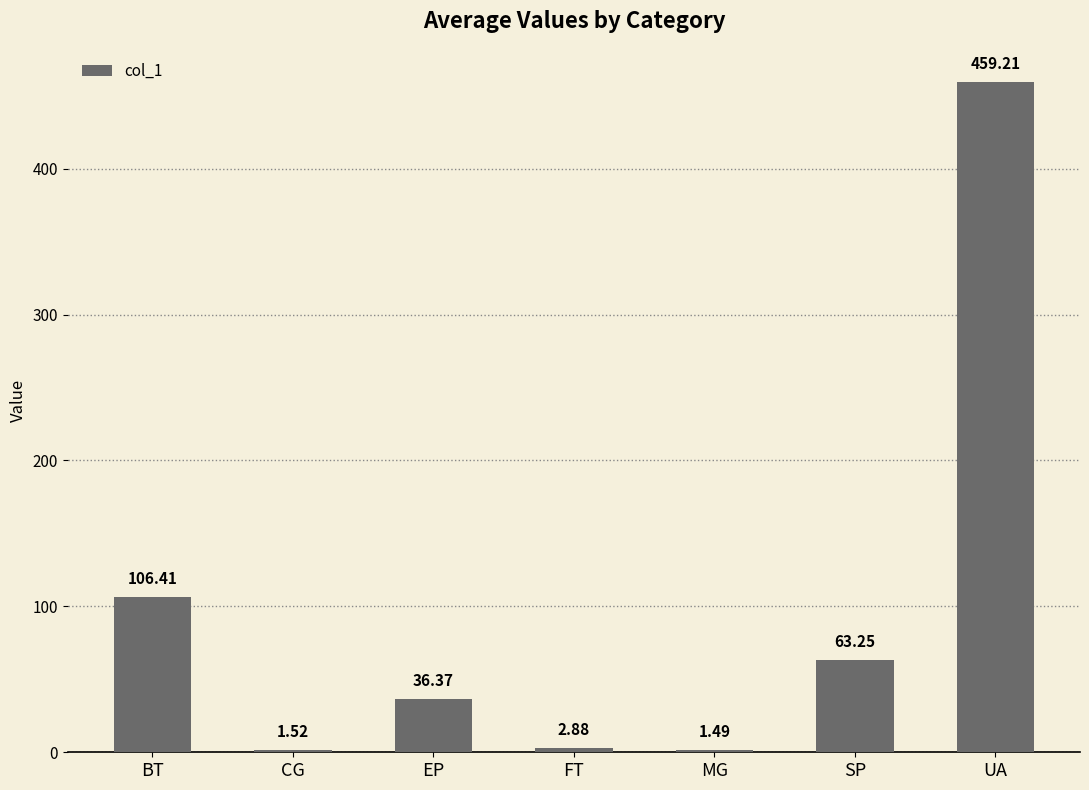

At which label does the data first exceed 36?

BT